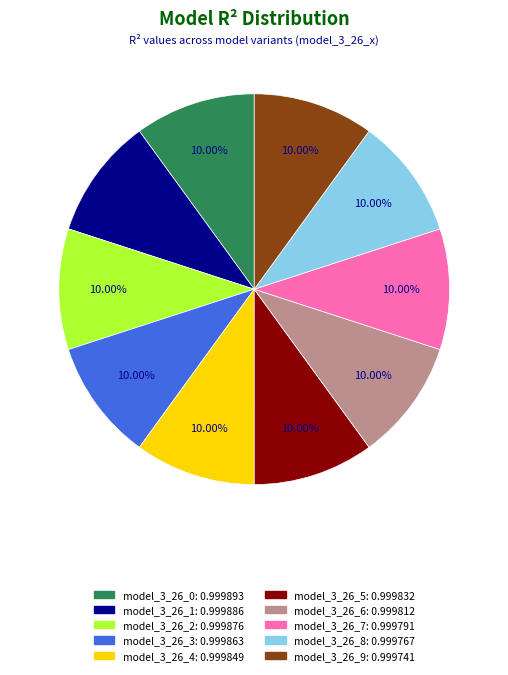

Count the number of slices in the pie.

10